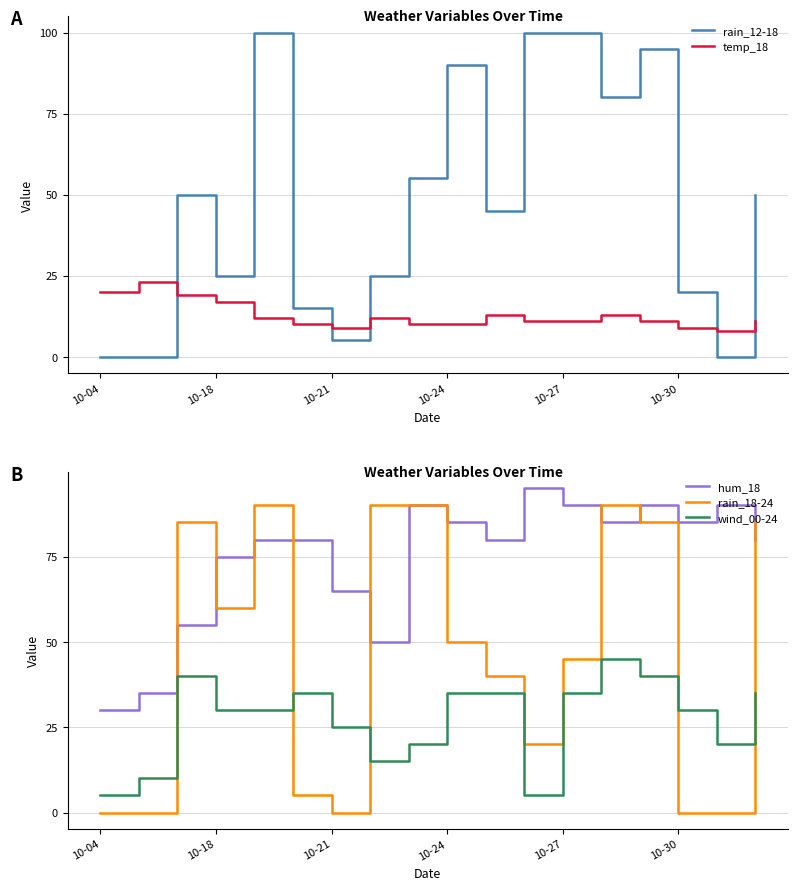

True or false: wind_00-24 and hum_18 intersect in this chart.

False